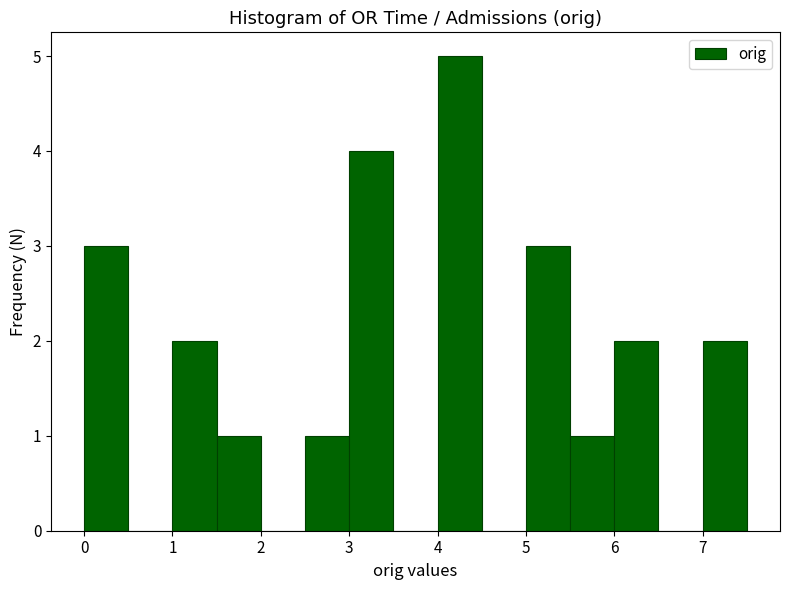

Reading left to right, list every bar in this chart as the range it spans on the x-axis followed by its height. The values are not printed on the chart, so give them approximately, as read against the axis.

0.0 to 0.5: 3
0.5 to 1.0: 0
1.0 to 1.5: 2
1.5 to 2.0: 1
2.0 to 2.5: 0
2.5 to 3.0: 1
3.0 to 3.5: 4
3.5 to 4.0: 0
4.0 to 4.5: 5
4.5 to 5.0: 0
5.0 to 5.5: 3
5.5 to 6.0: 1
6.0 to 6.5: 2
6.5 to 7.0: 0
7.0 to 7.5: 2